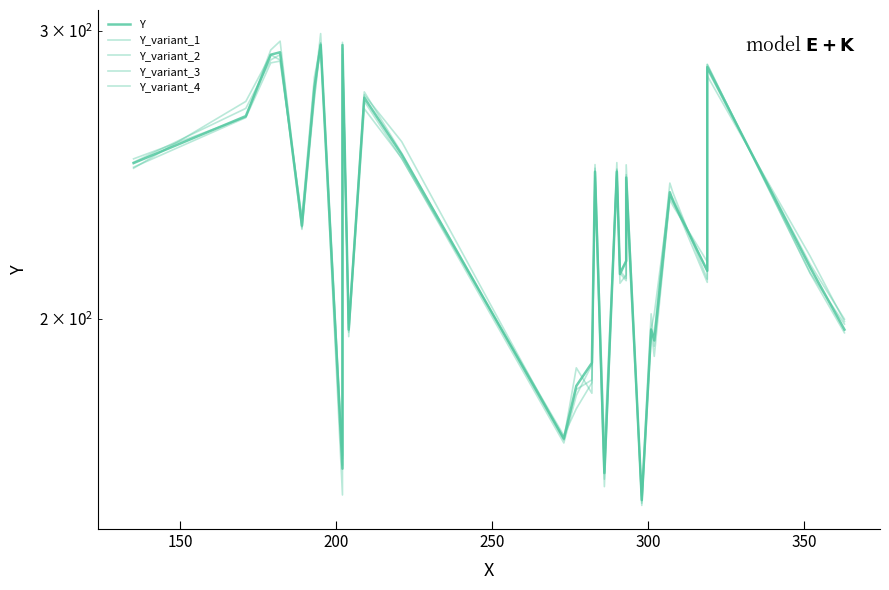

Is the value of Y_variant_2 at 100 greater than the value of Y_variant_1 at 11?

No